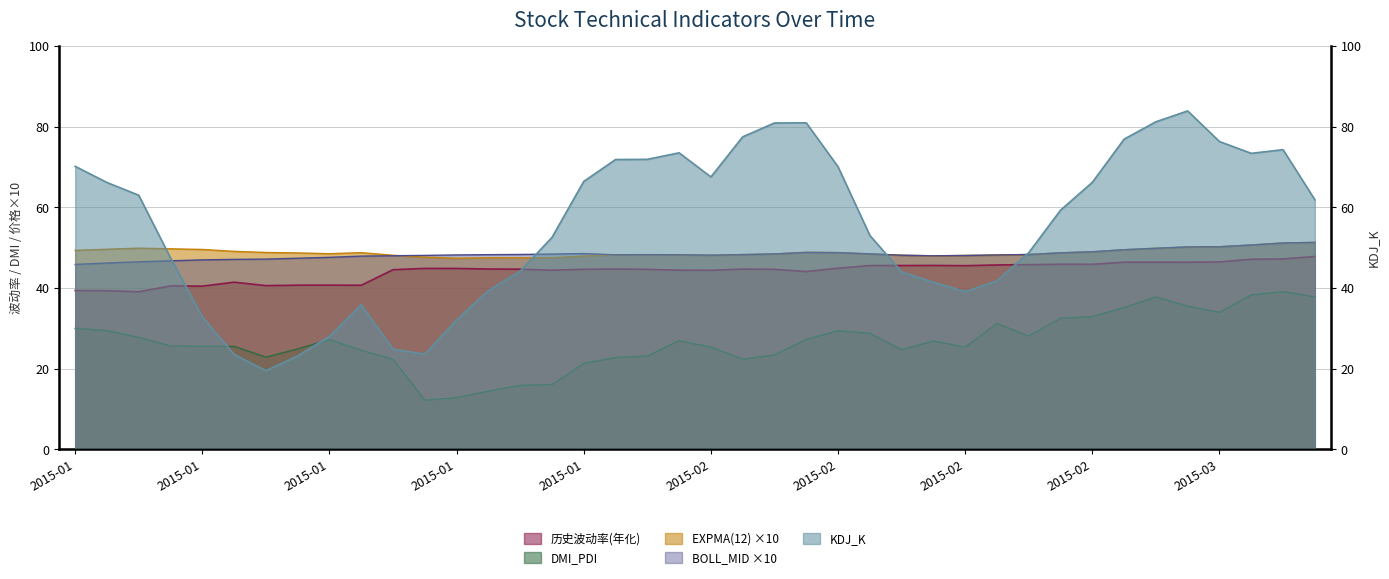

What are all the series names shown in the legend?

历史波动率(年化), EXPMA(12), KDJ_K, BOLL_MID, DMI_PDI